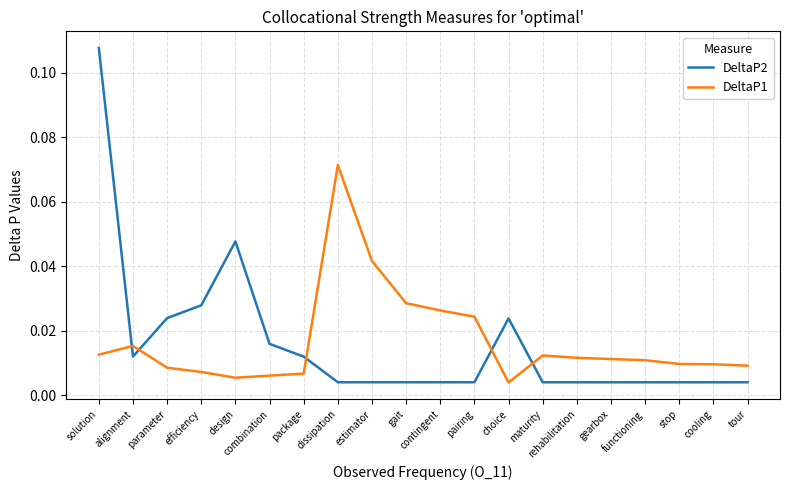

How many times do DeltaP1 and DeltaP2 cross each other?

5